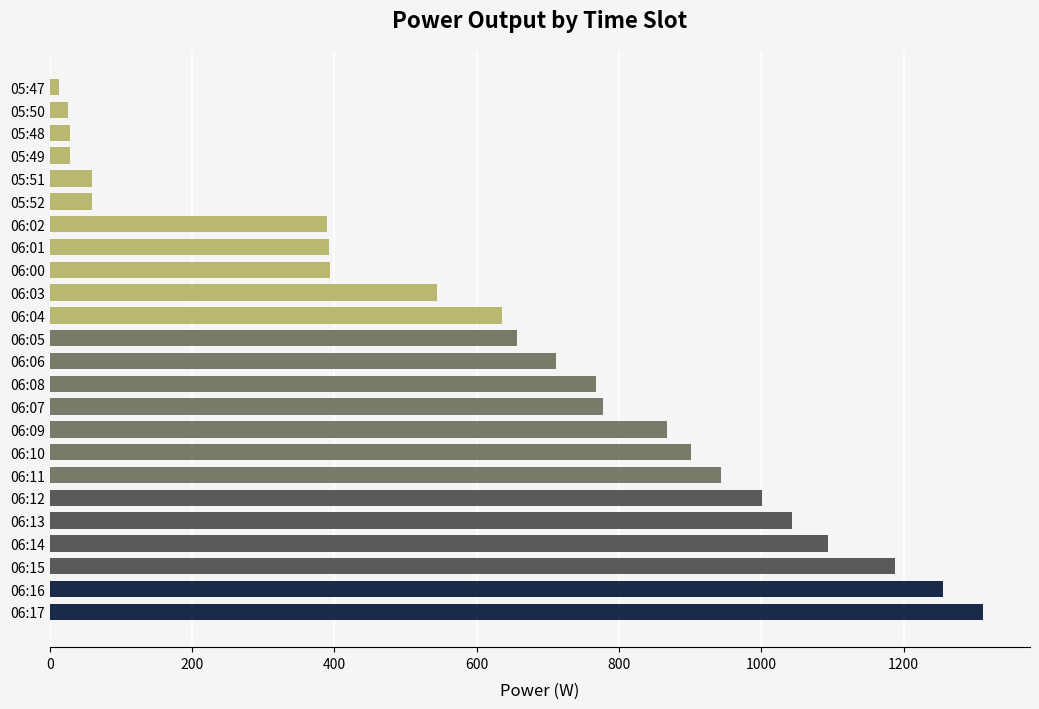

What is the smallest value displayed?

13